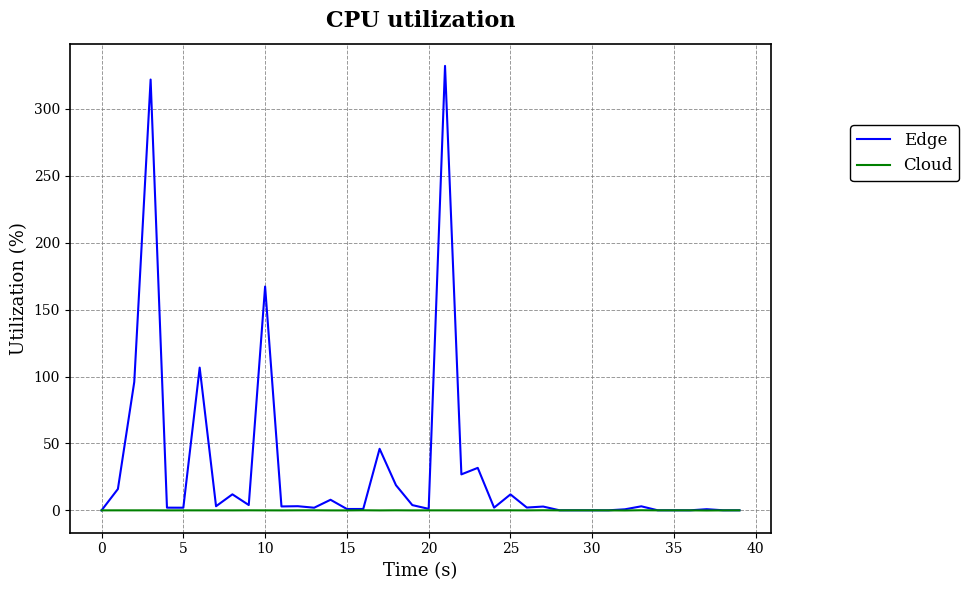

Which series has the largest range (max minus min)?

Edge